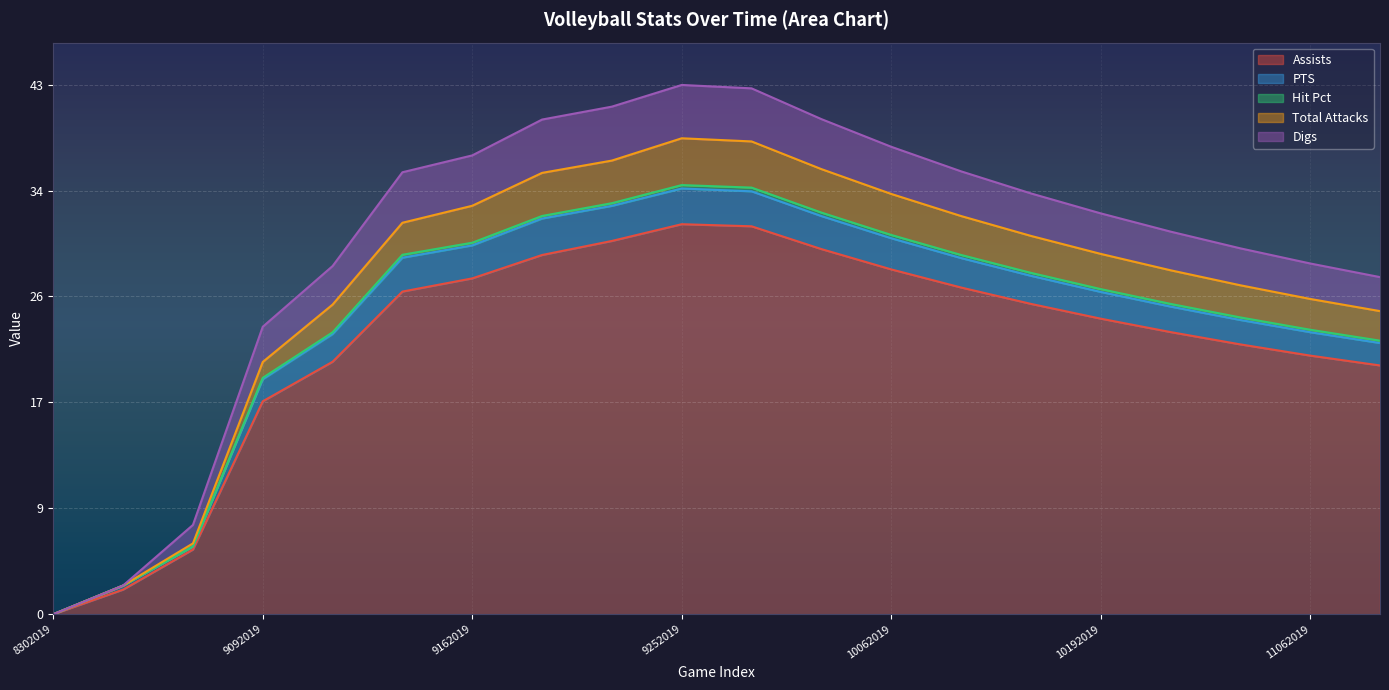

True or false: Digs and Total Attacks cross at least once.

False